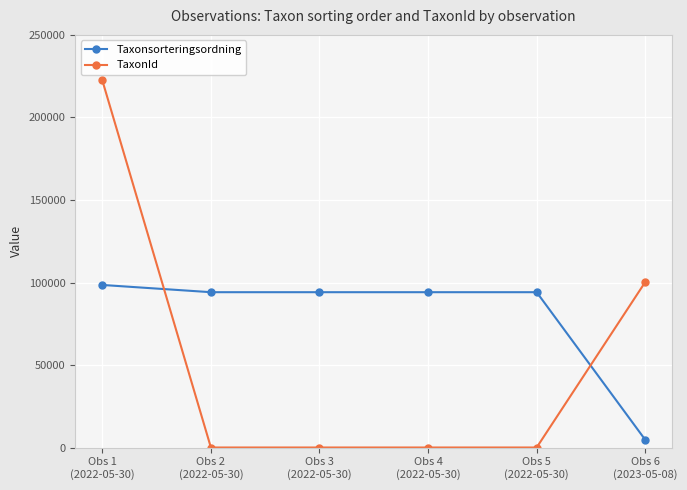

What is the sum of the Taxonsorteringsordning values at Obs 5
(2022-05-30) and Obs 1
(2022-05-30)?

192654